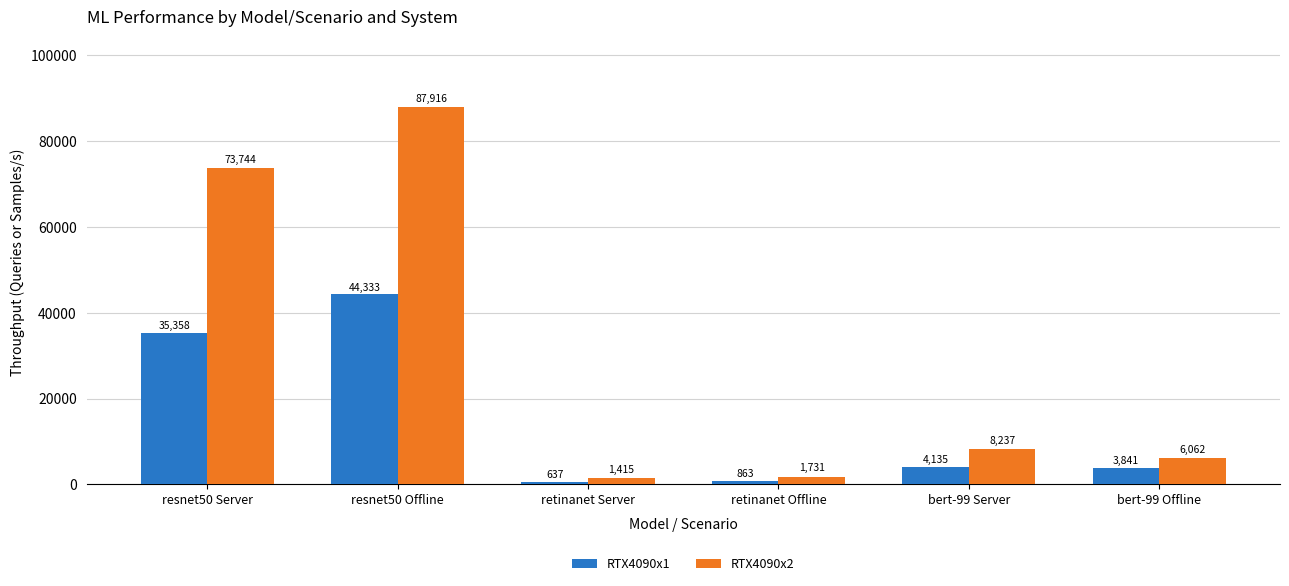

How many data points in RTX4090x2 are less than 8237?

3